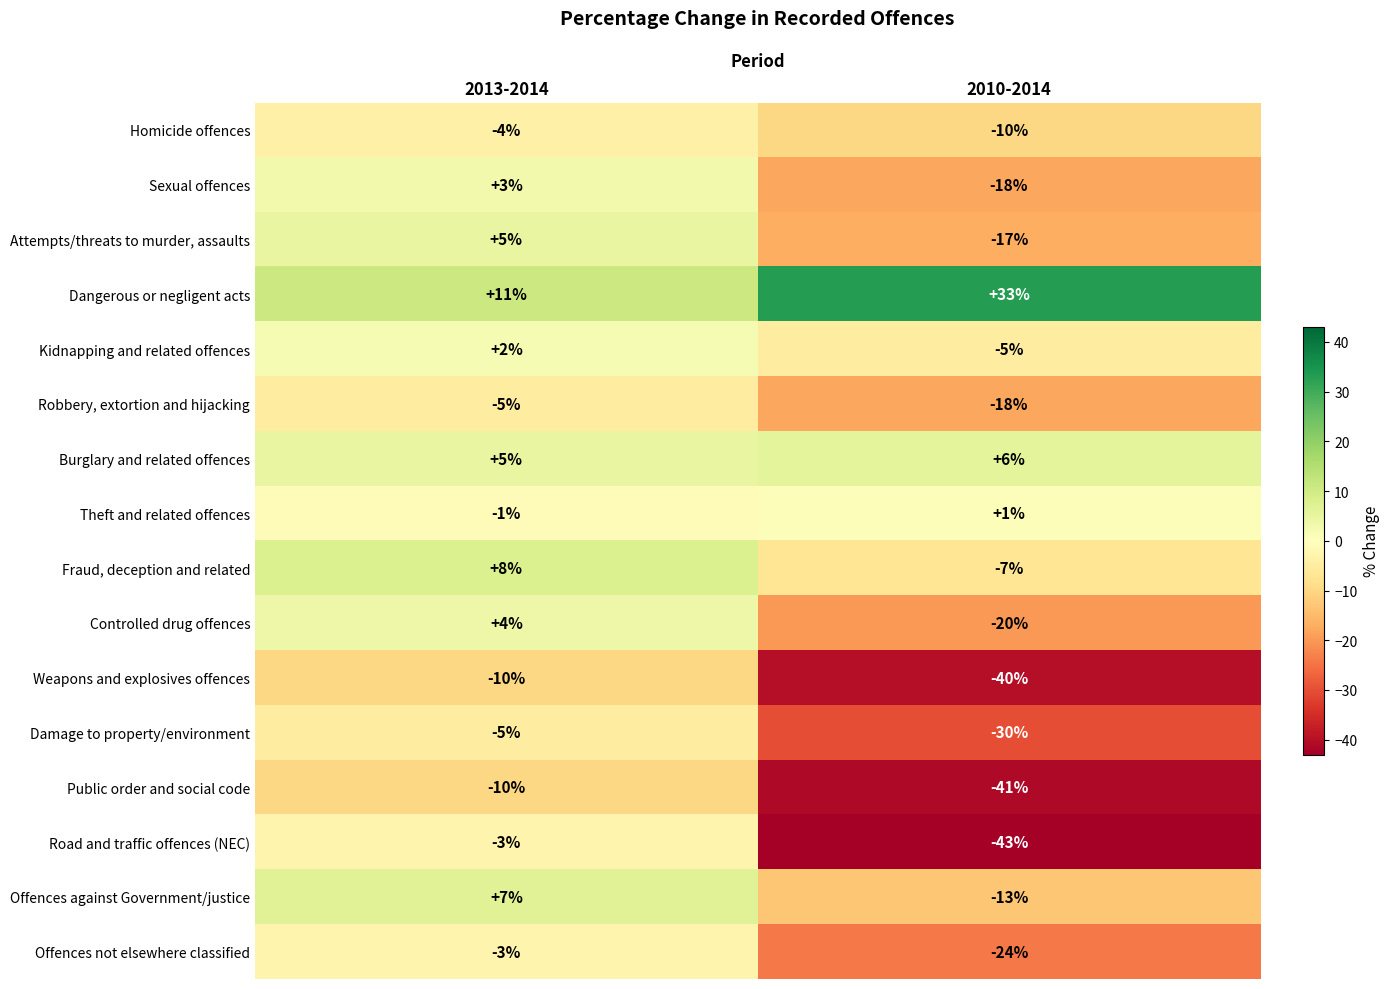

True or false: Damage to property/environment has a value of -2 at 2013-2014.

False